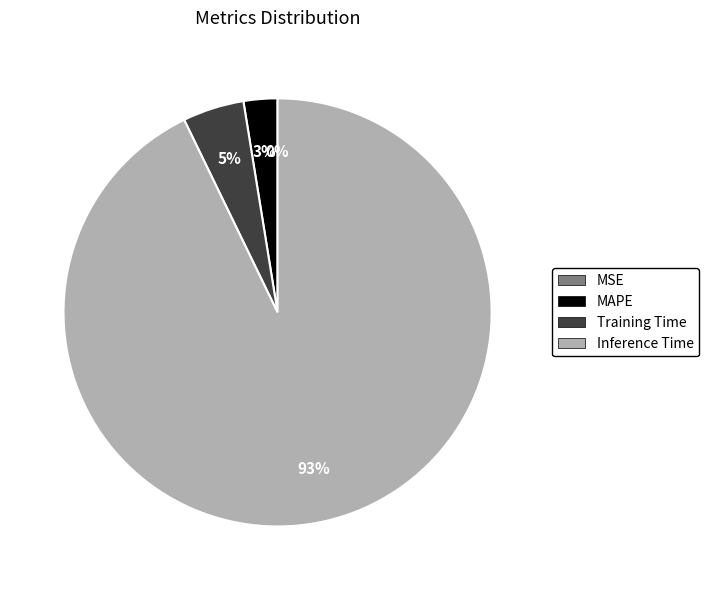

To the nearest percent, what portion does MAPE represent?

3%